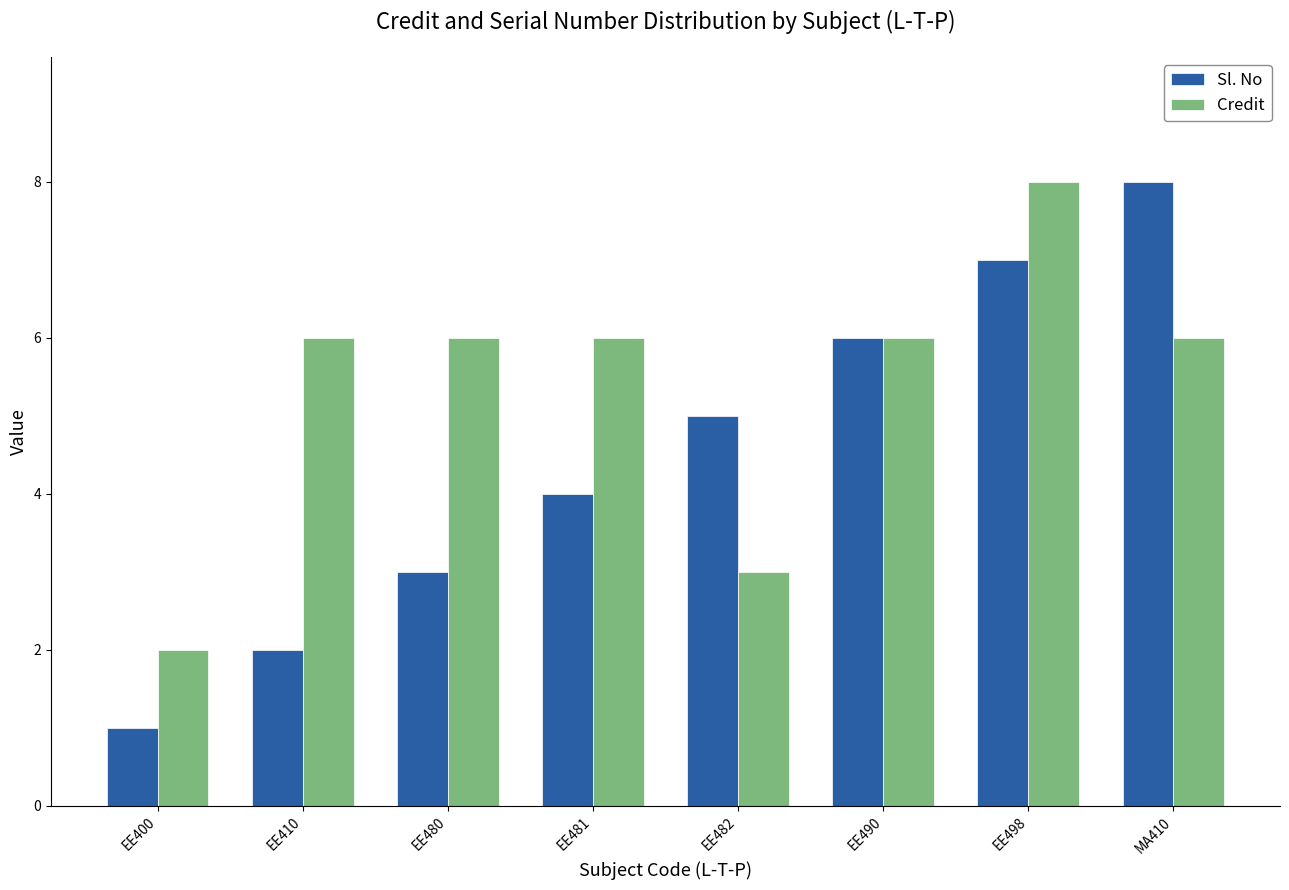

Rank the series by their average value, from highest to lowest.

Credit, Sl. No